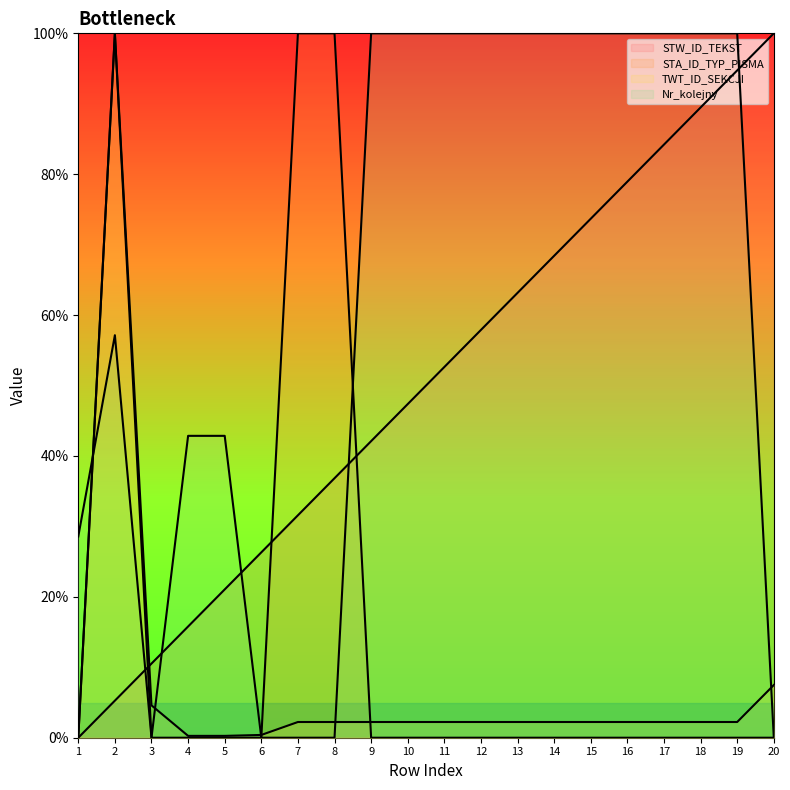

What is the sum of the STW_ID_TEKST values at 4 and 3?

26.3